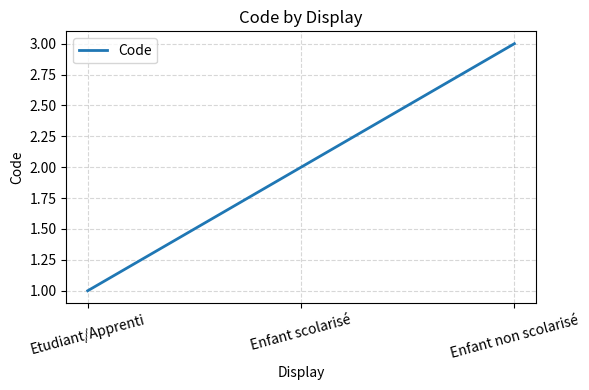

What is the average value?

2